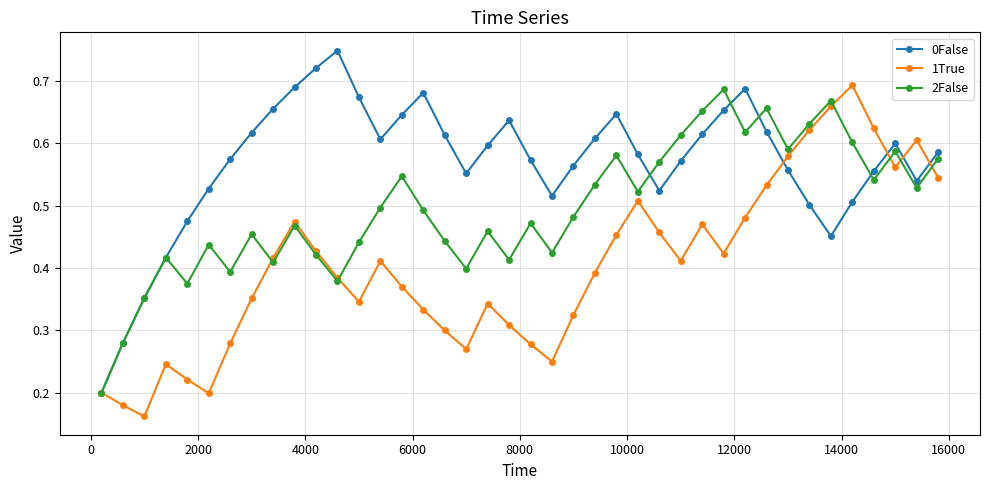

In 0False, how many points are lower than both neighbors (excluding endpoints)?

6